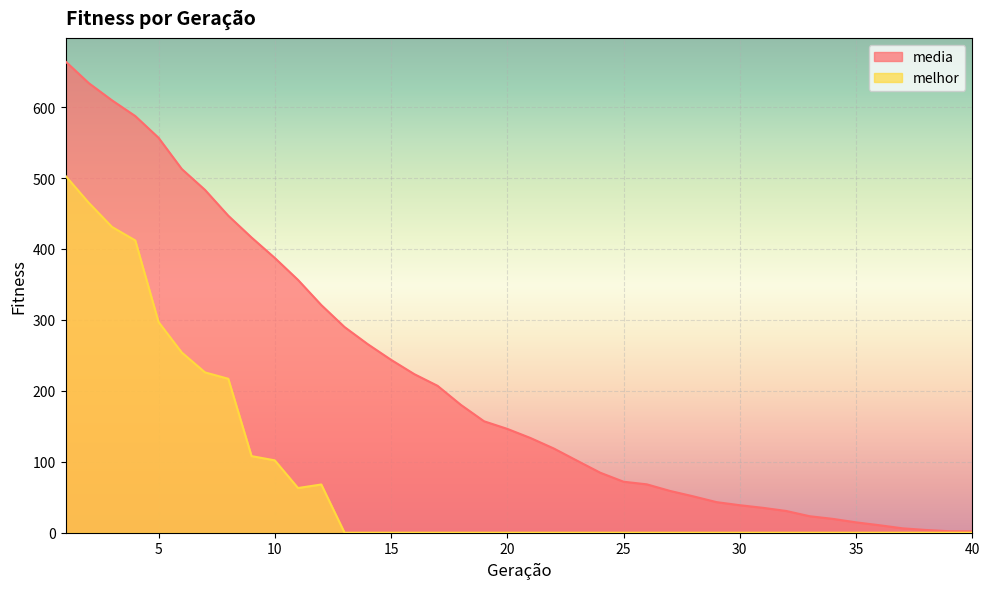

Which series has the largest total across all categories?

media